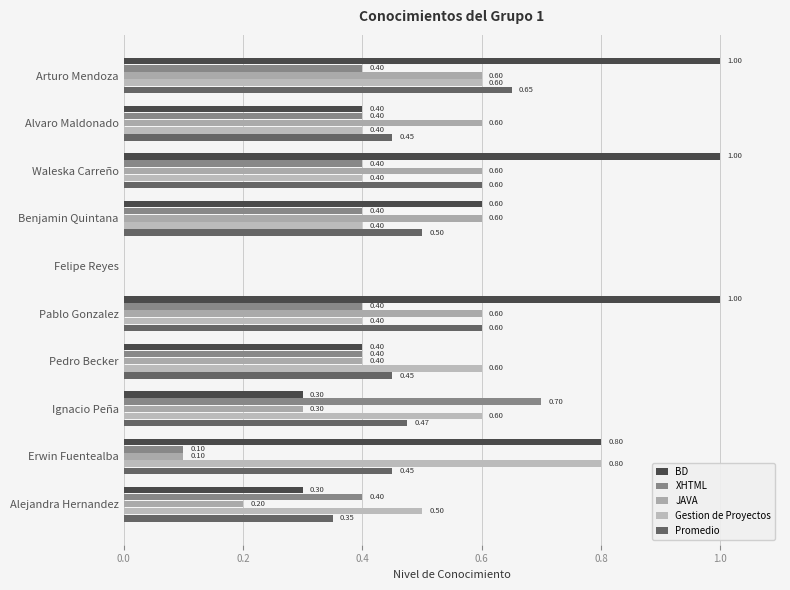

How many values in JAVA are above zero?

9